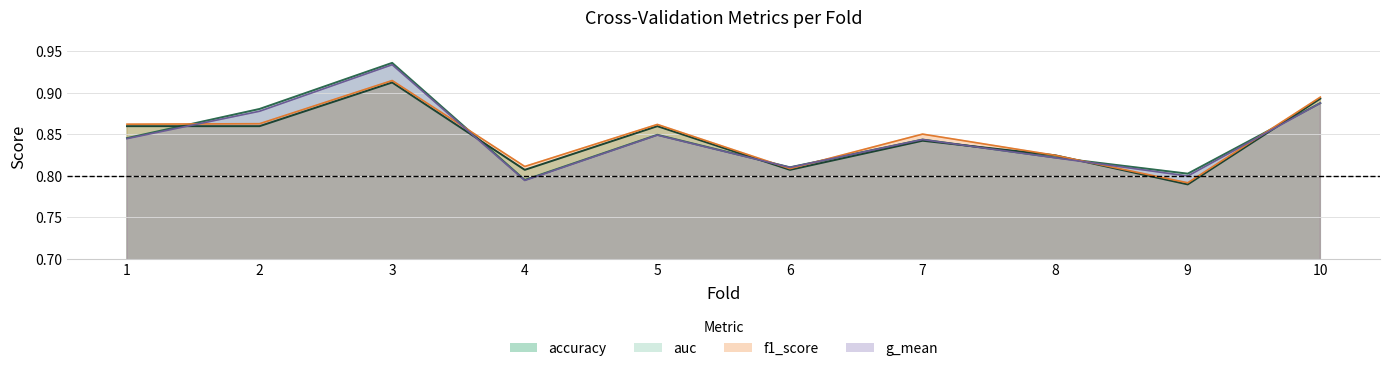

Is the value of accuracy at 1 greater than the value of g_mean at 10?

No